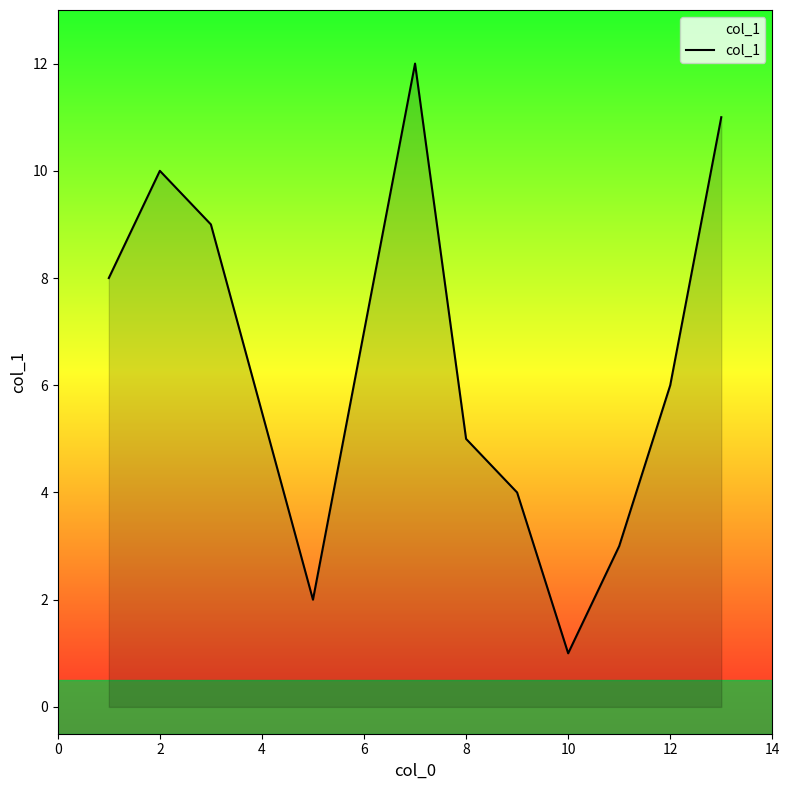

What is the difference between the maximum and minimum values?

11